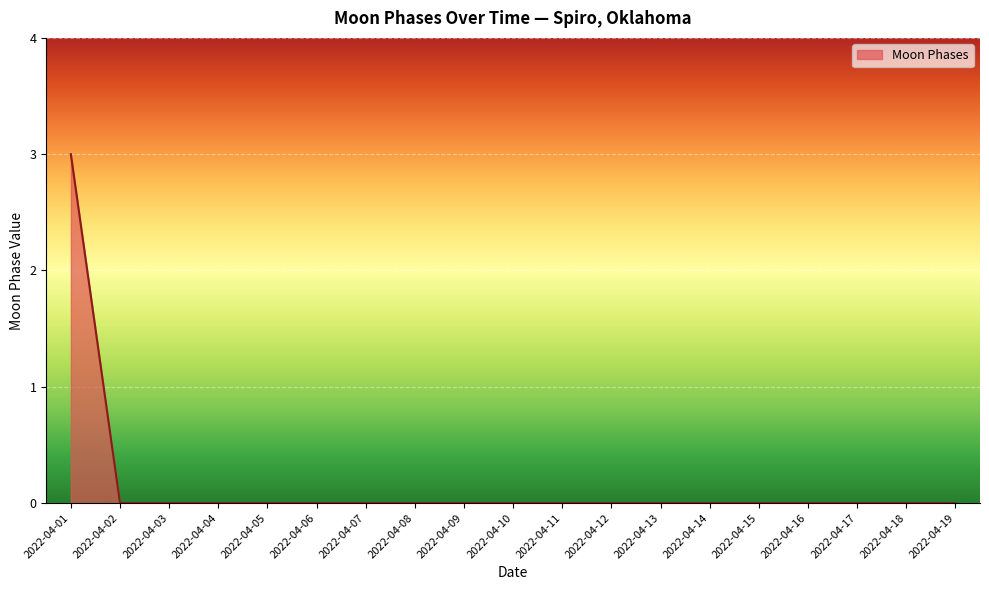

True or false: the data shows 0 at 2022-04-10.

True